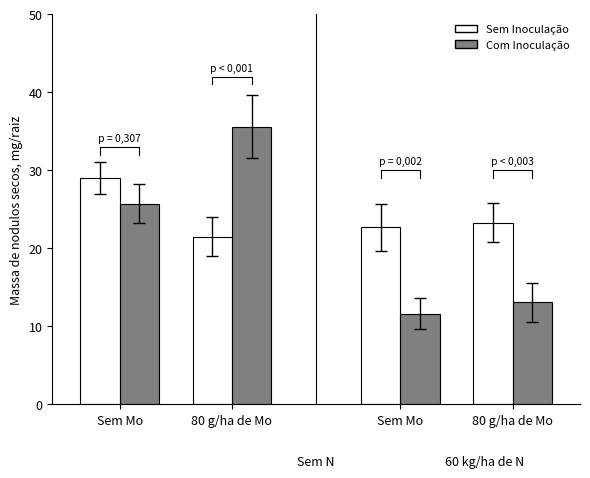

What is the difference between the Com Inoculação values at Sem Mo and Sem Mo?

14.1